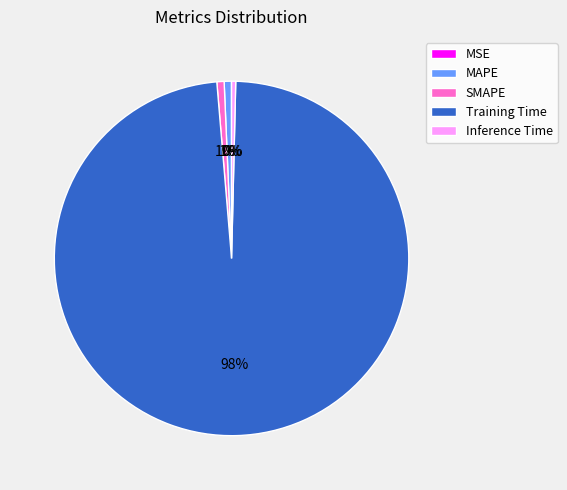

Is it true that Training Time is 98% of the pie?

True